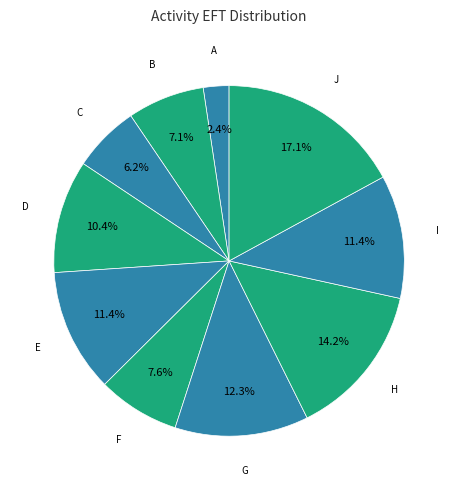

What is the ratio of the value at H to the value at G?

1.2